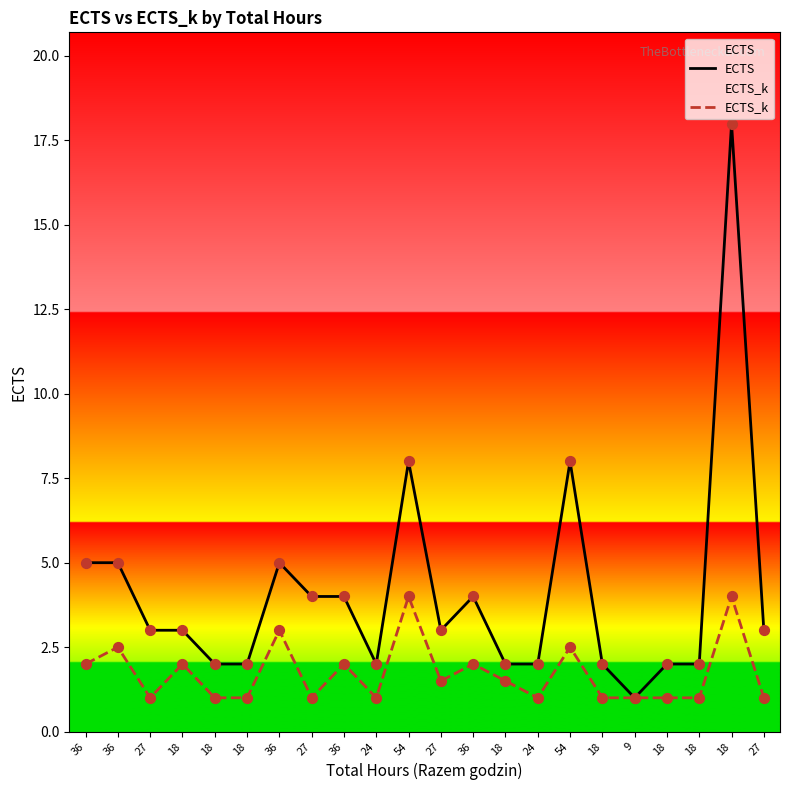

What is the total value across all series at 24?

3.0